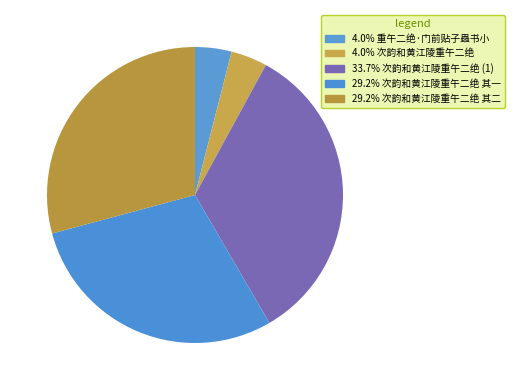

How many segments does this pie chart have?

5